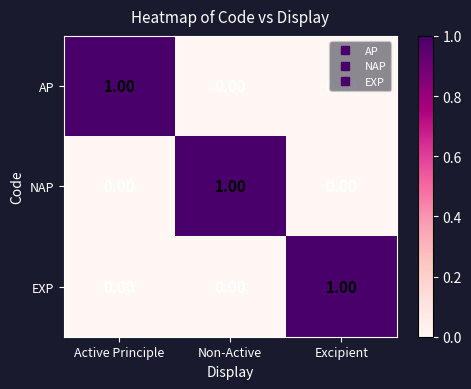

At how many categories does at least one series exceed 0?

3